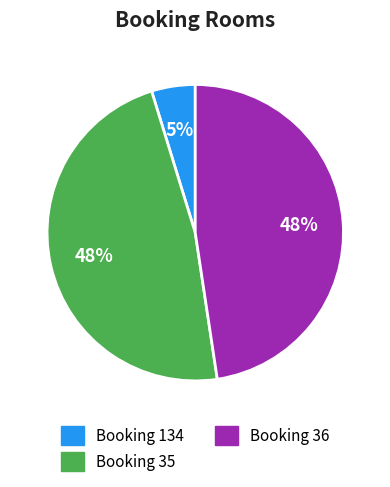

To the nearest percent, what is the average slice percentage?

33%